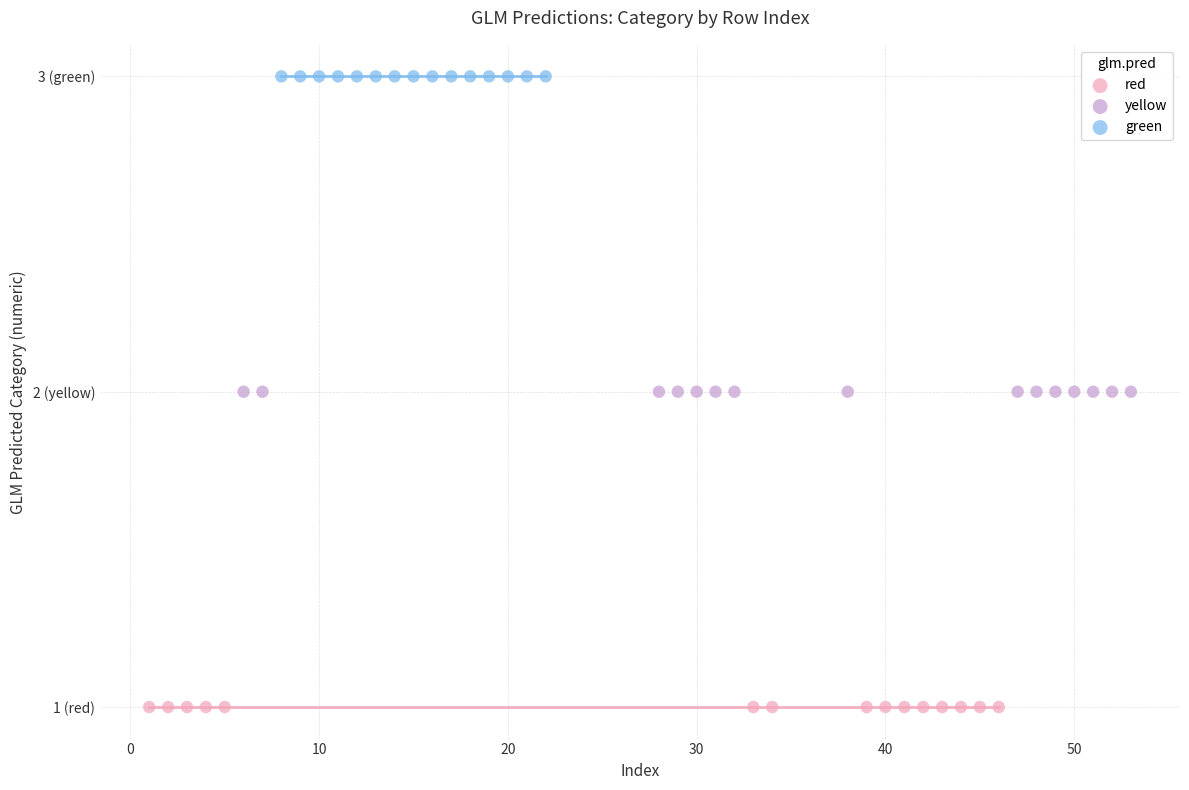

Which series contains the highest Y value?

green